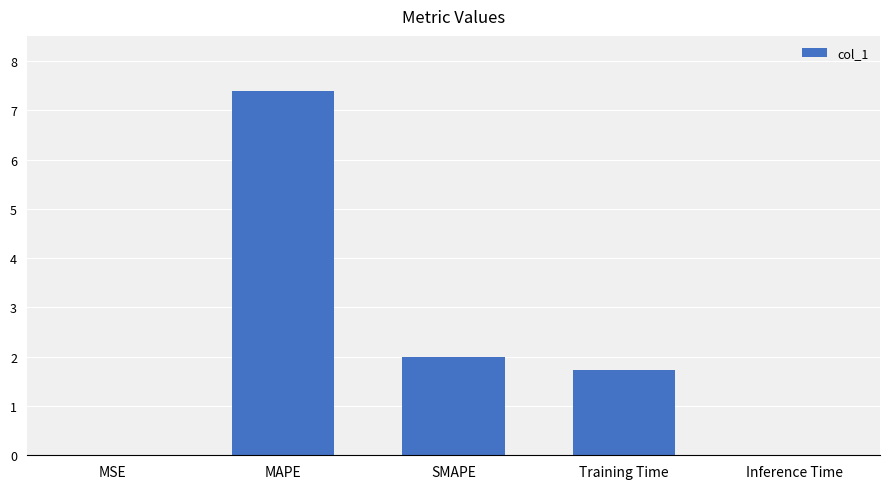

What is the maximum value shown in the chart?

7.4